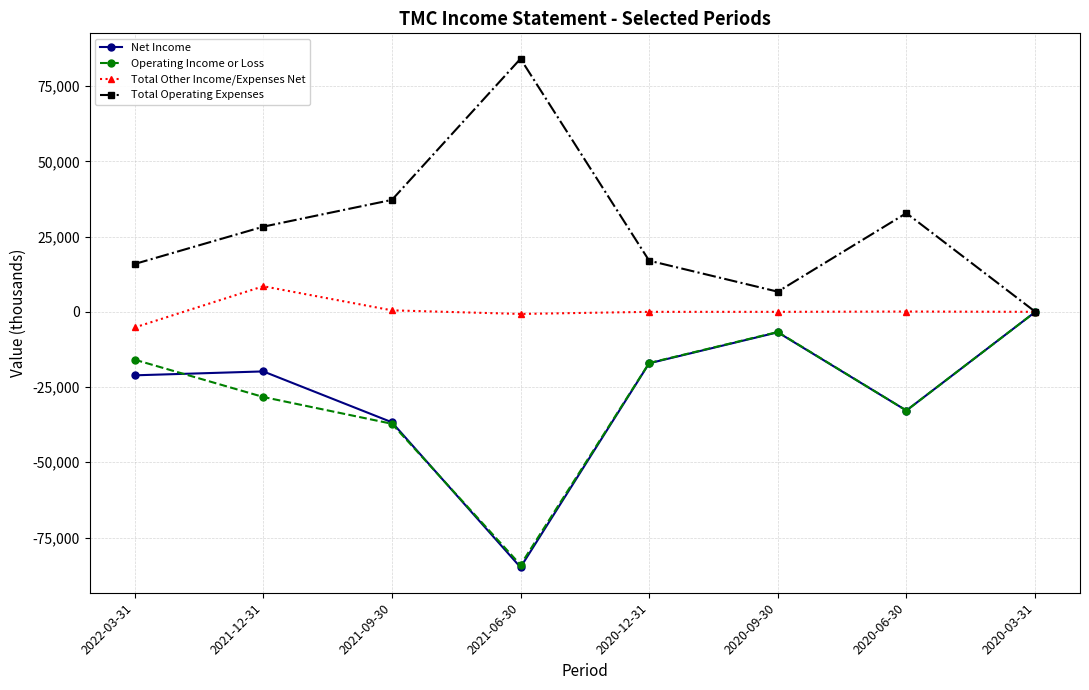

Is it true that Total Operating Expenses equals 6199 at 2021-12-31?

False